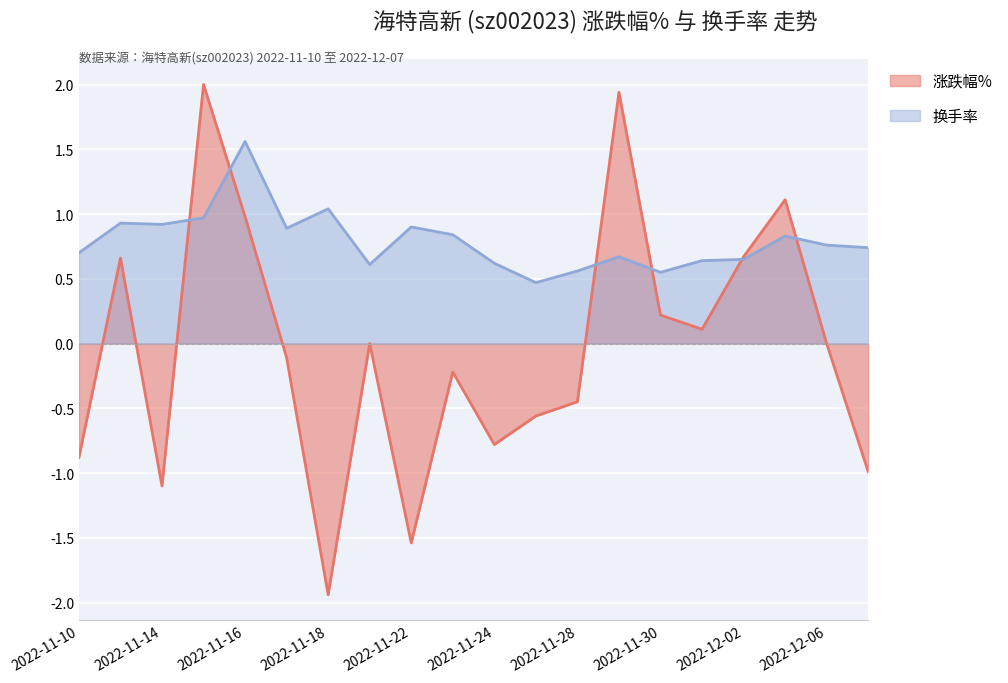

Between which two adjacent categories do 换手率 and 涨跌幅% first intersect?

2022-11-14 and 2022-11-15